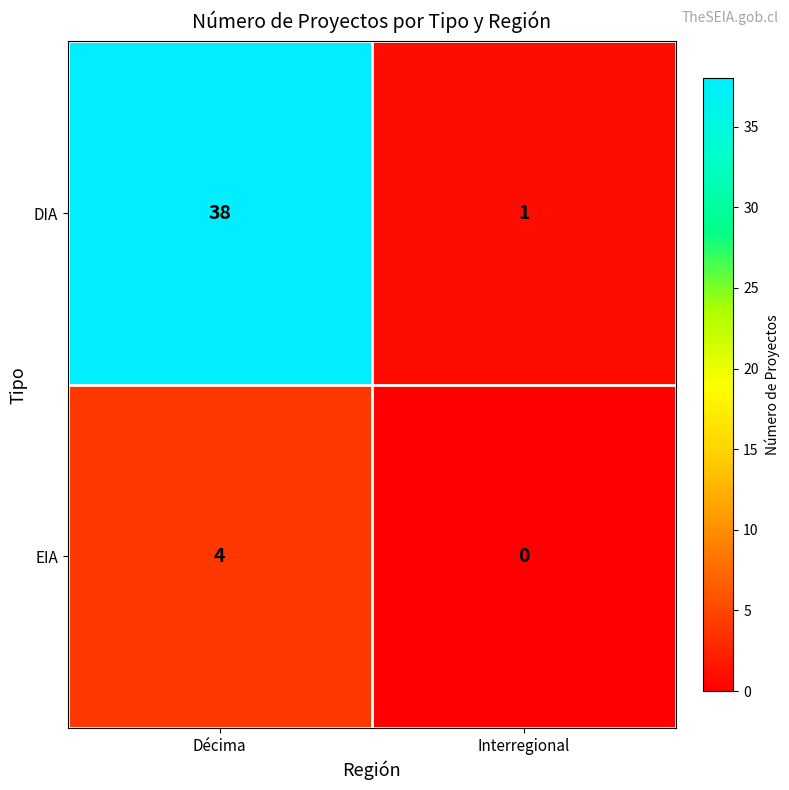

Reading right to left, transcribe all the data shown in this chart.

DIA: Interregional=1	Décima=38
EIA: Interregional=0	Décima=4